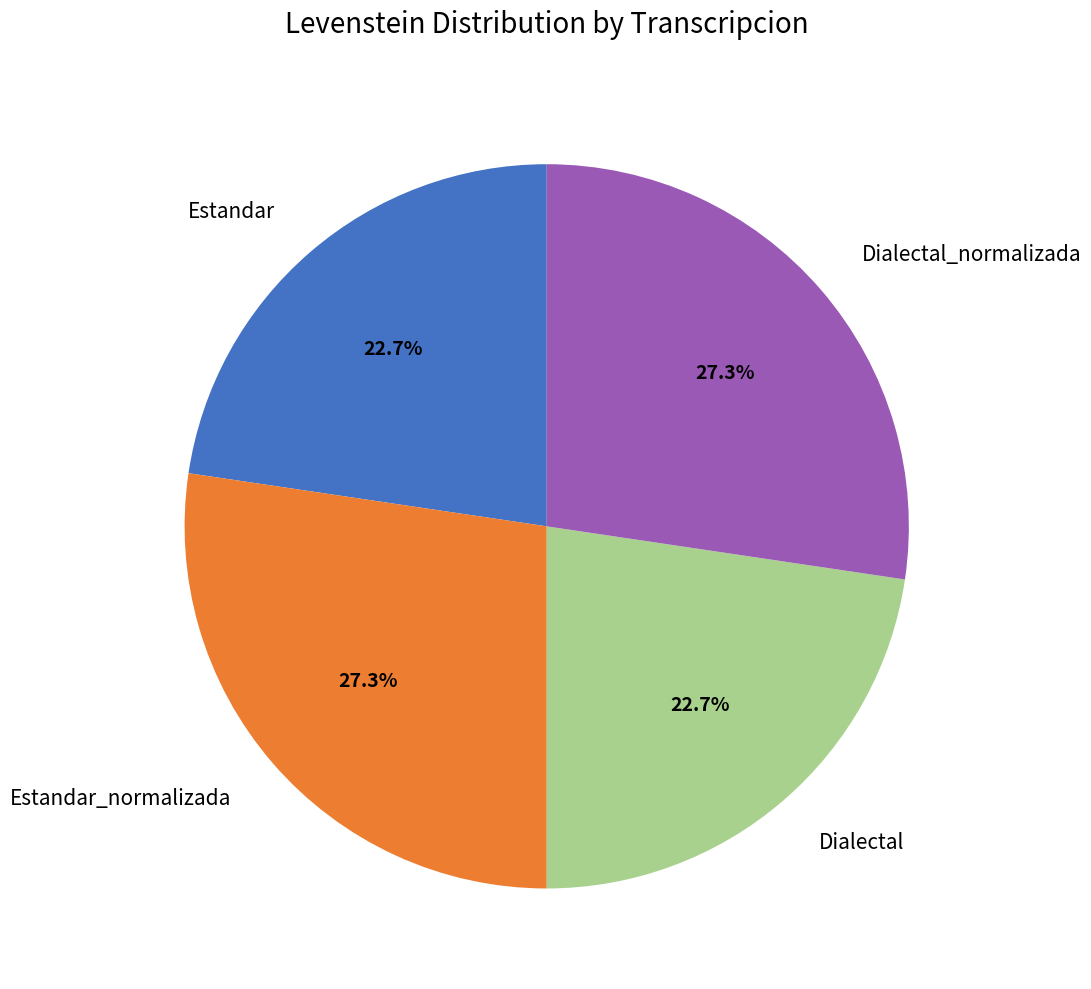

Count the number of slices in the pie.

4